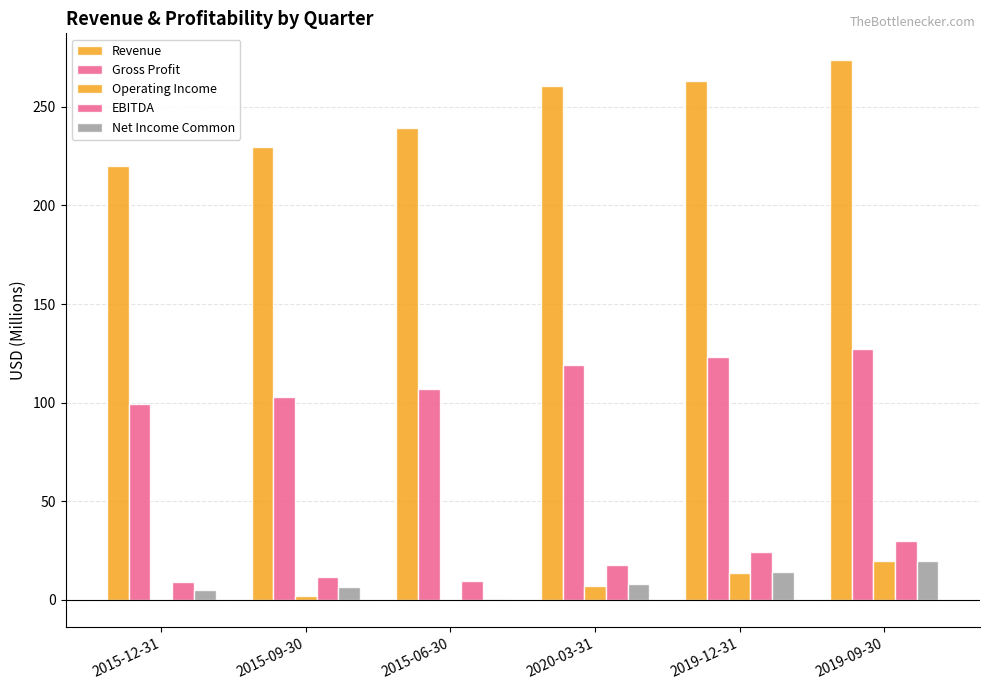

How many data points in Revenue are above 260?

3